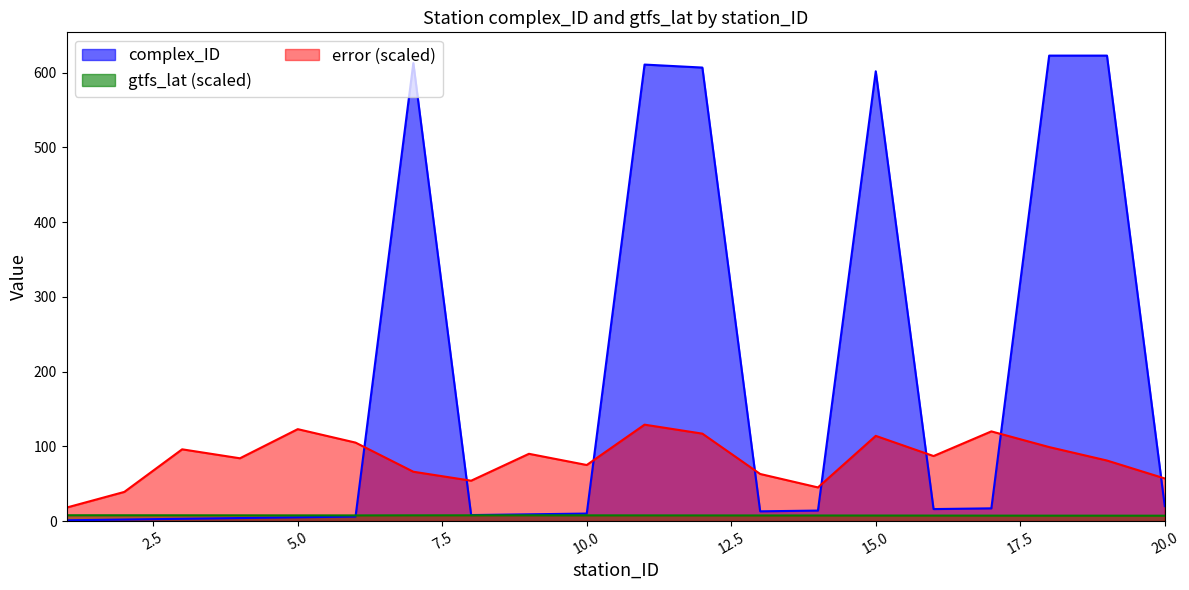

At which category is the sum across all series the highest?

11